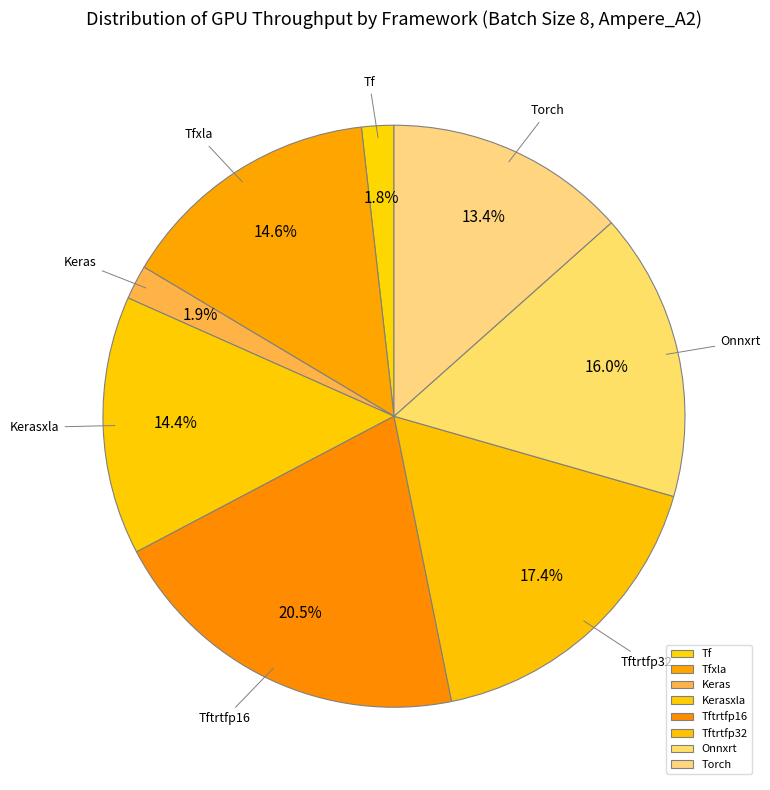

True or false: Kerasxla accounts for 5% of the total.

False